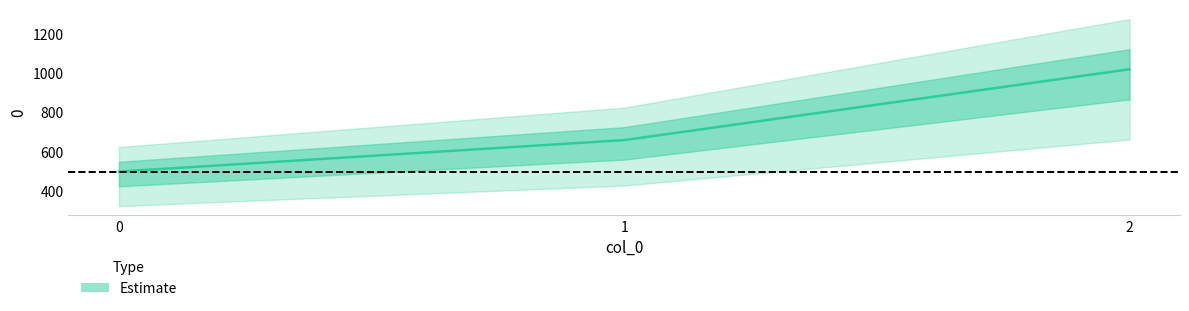

Reading left to right, what are all the values shown in this chart?

500	660	1020